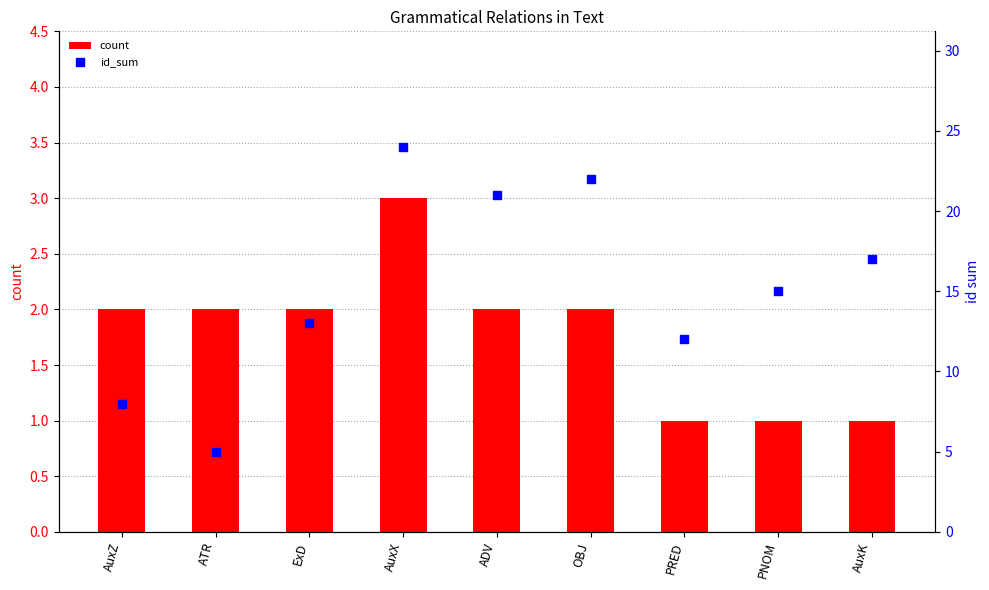

Which series has the largest total across all categories?

id_sum